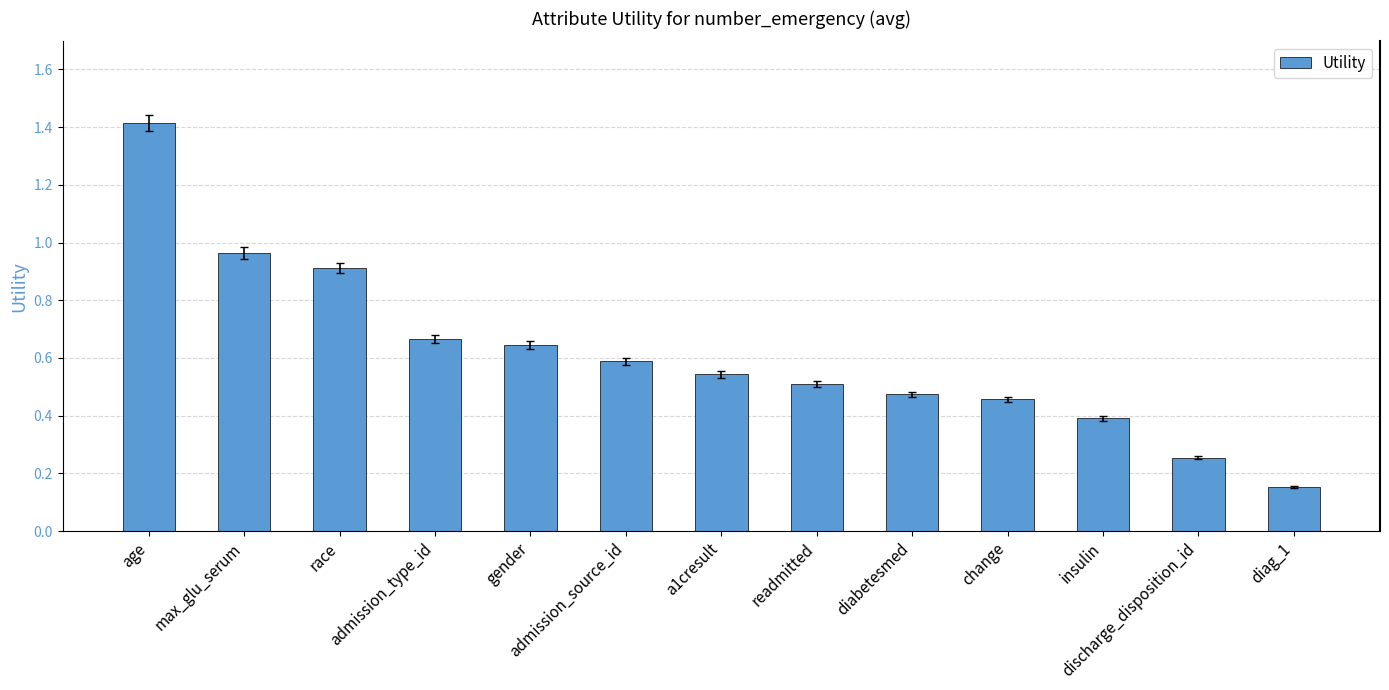

What is the difference between the second highest and minimum values?

0.8